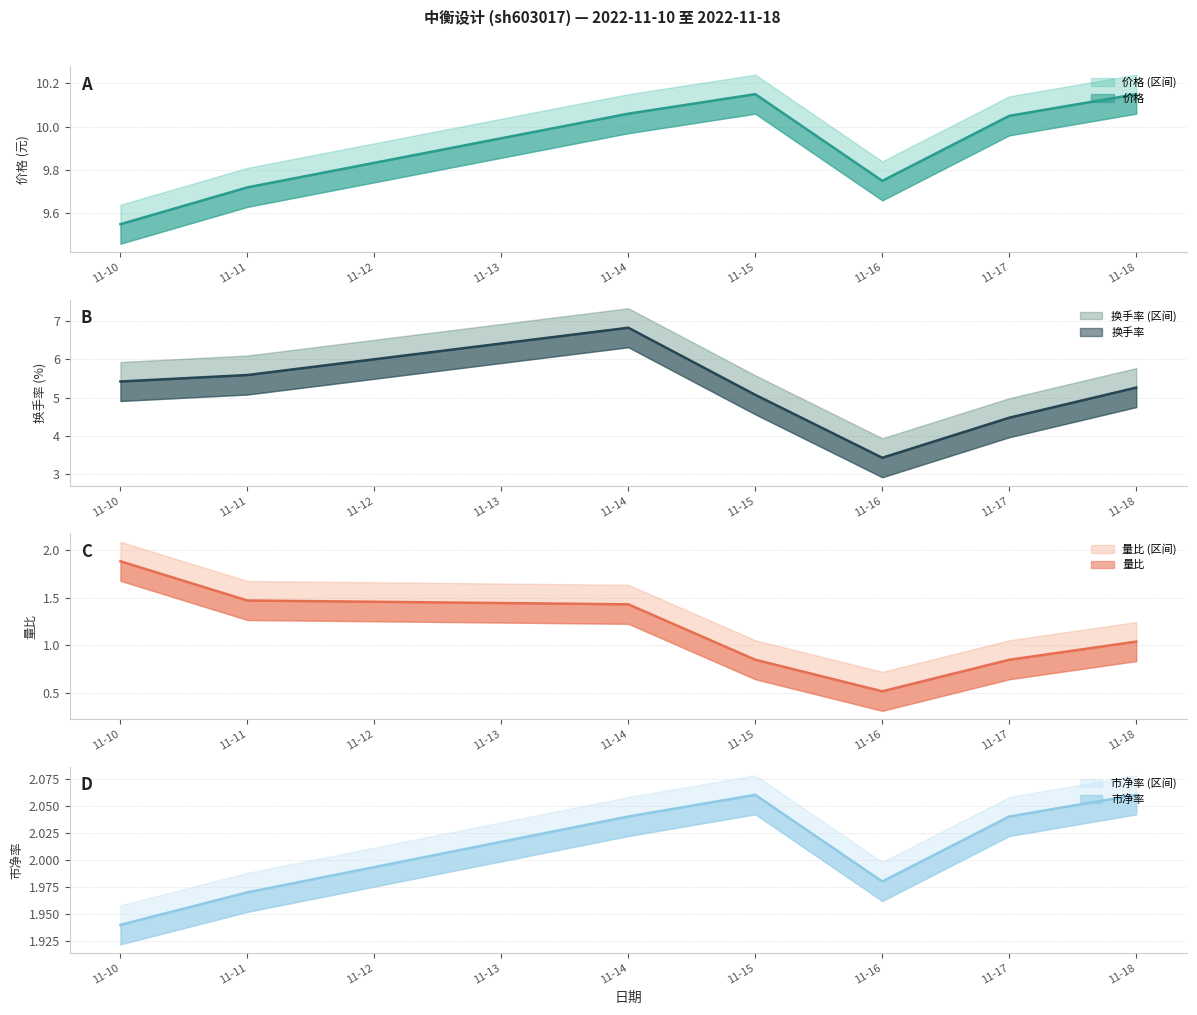

Is the value of 换手率 at 11-15 greater than the value of 价格 at 11-10?

No